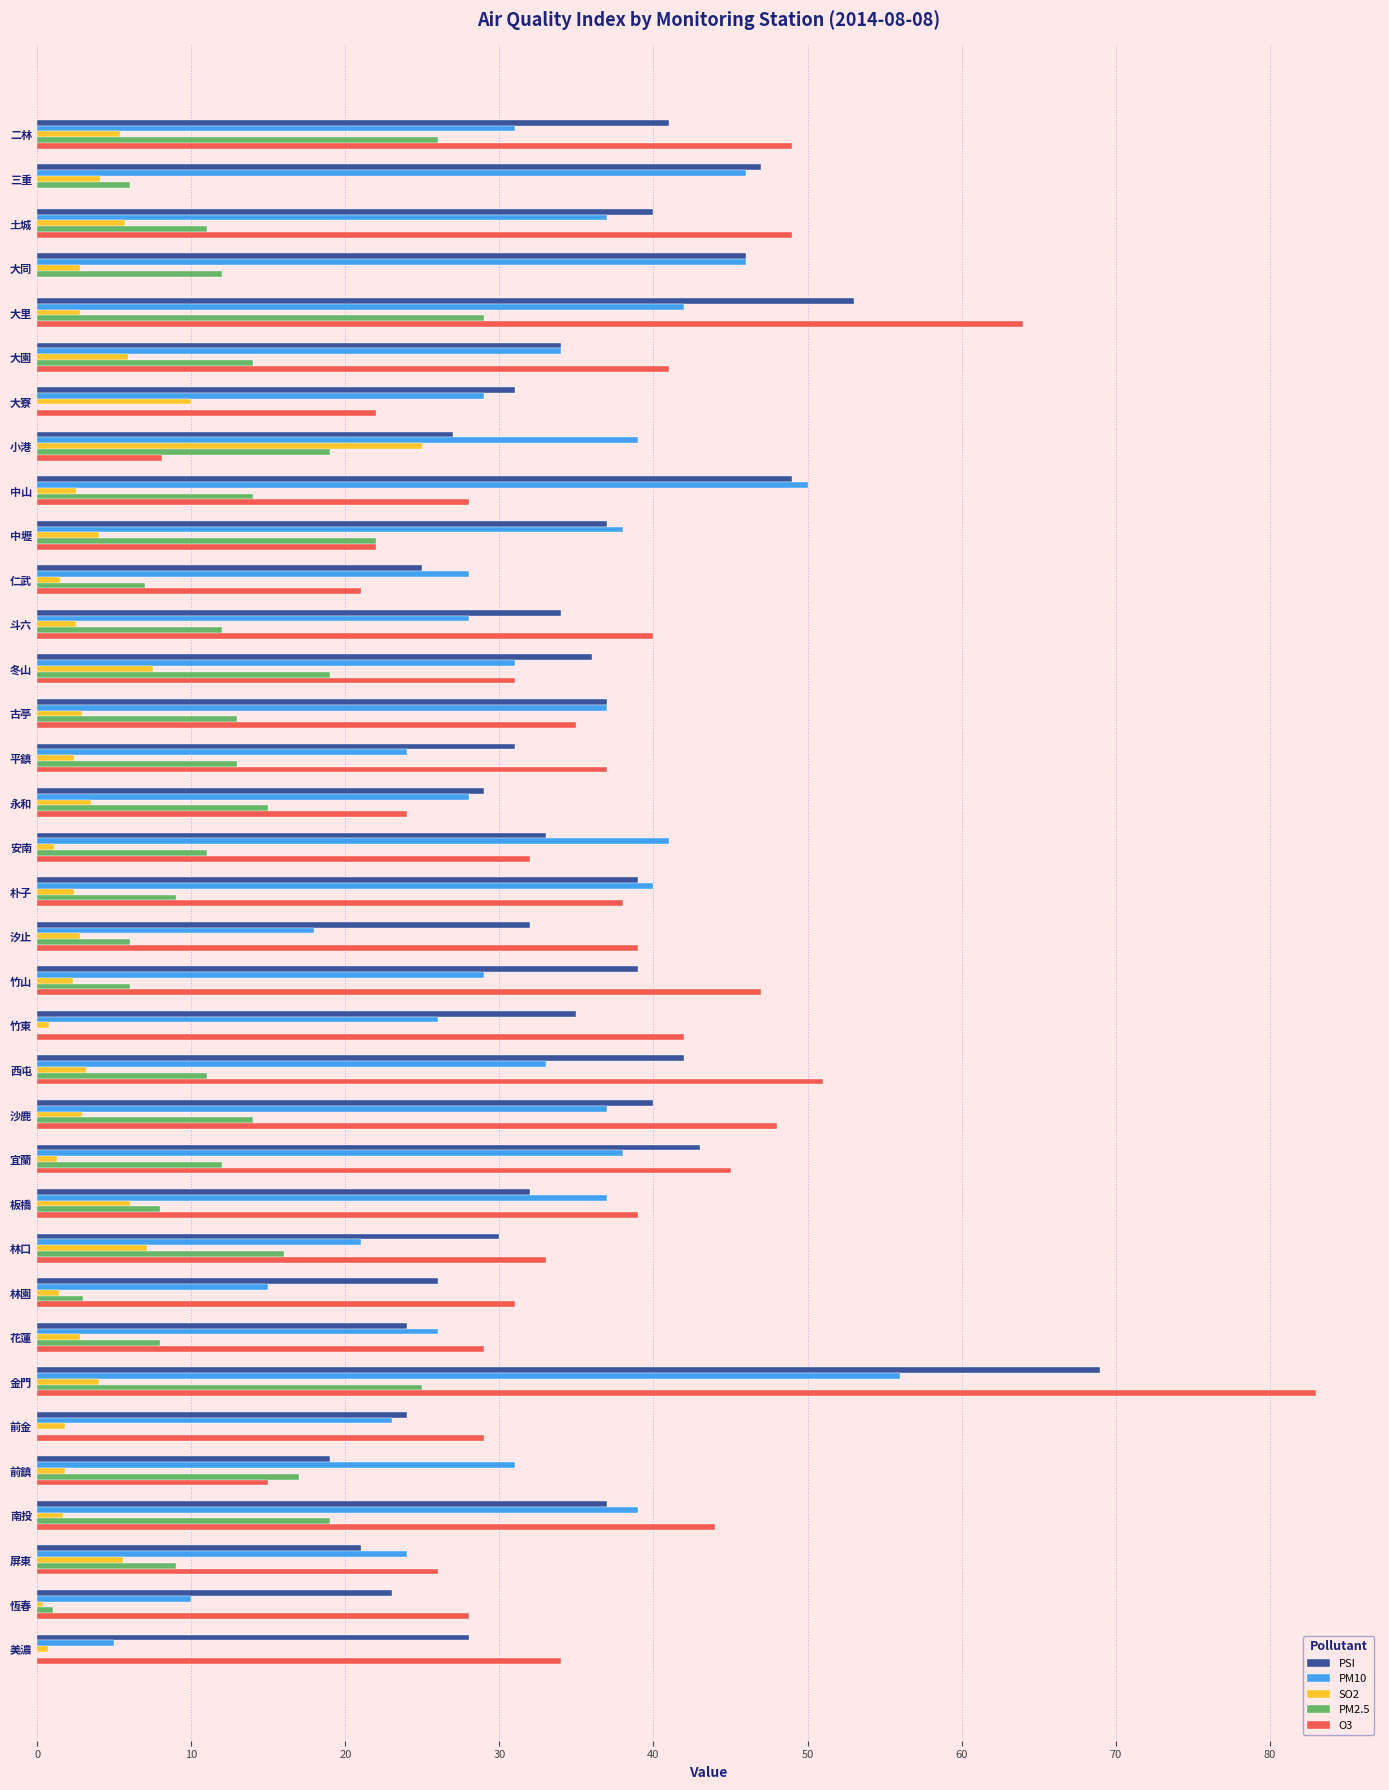

At which category is the sum across all series the highest?

金門